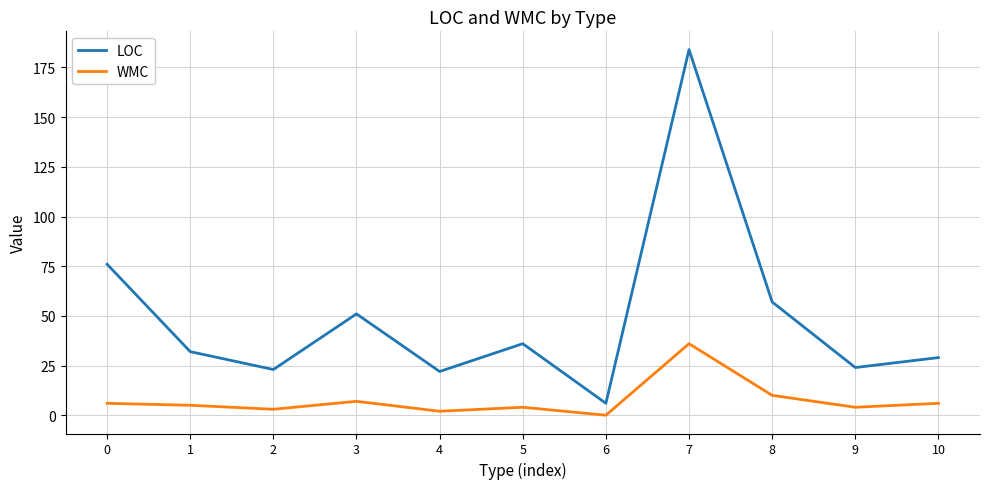

The LOC series shows 39 at 10. True or false?

False